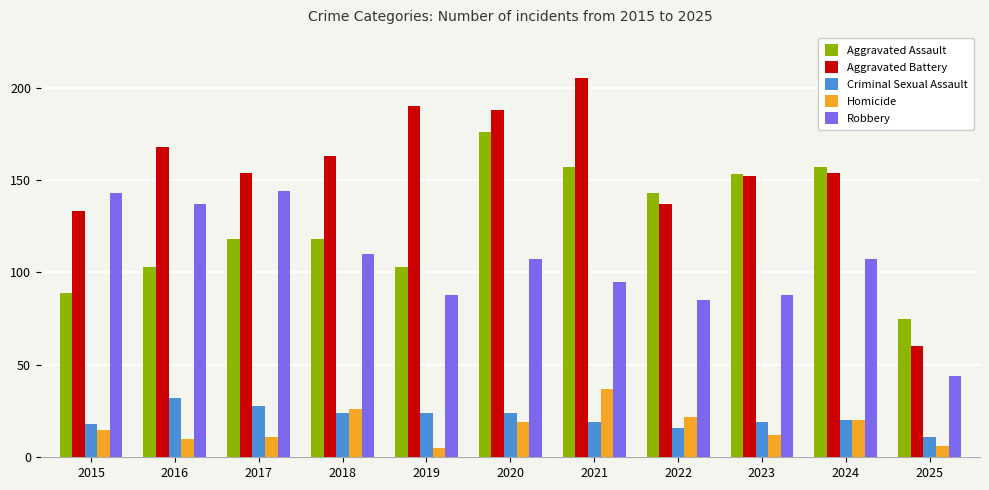

Which series has the largest total across all categories?

Aggravated Battery